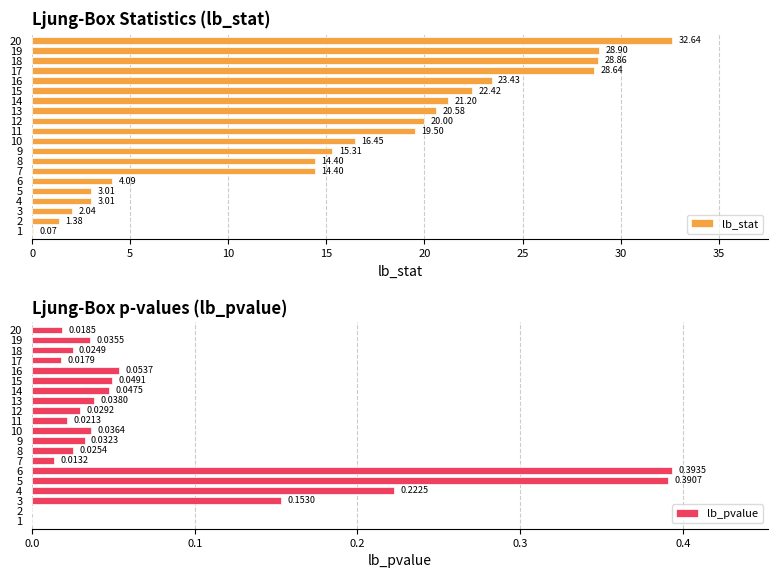

What is the sum of all lb_stat values?

320.3